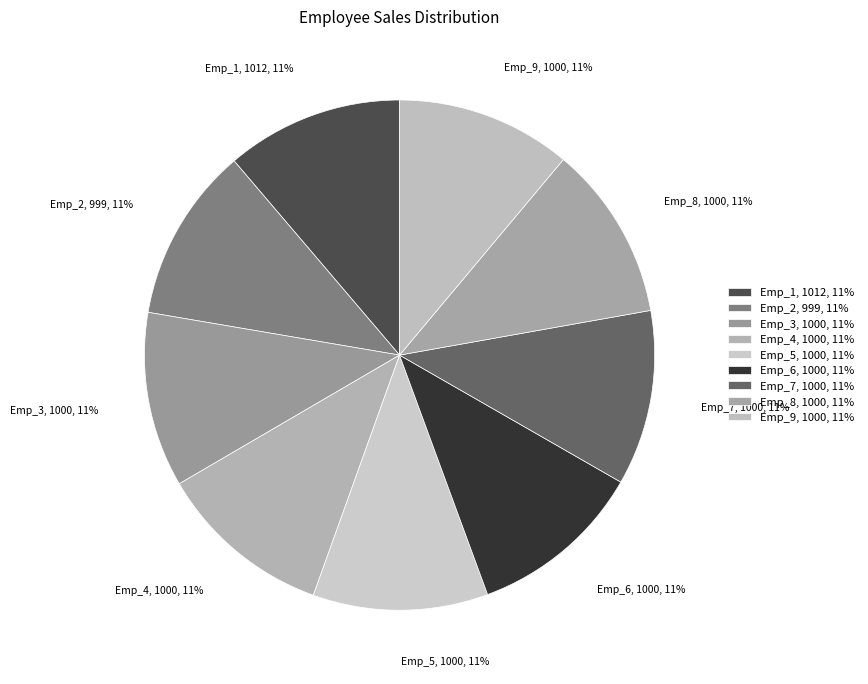

Combined, do Emp_7 and Emp_5 account for over 50%?

No